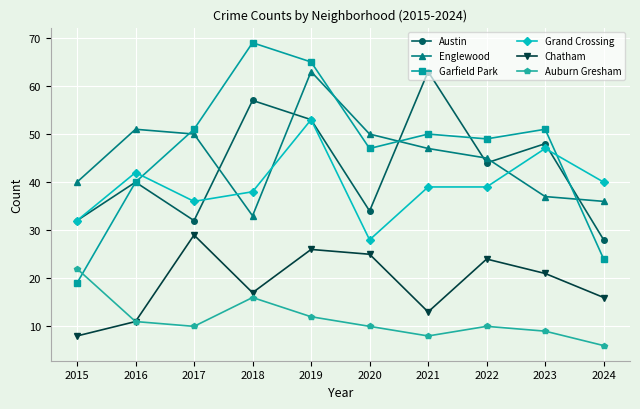

How many times do Grand Crossing and Garfield Park cross each other?

2